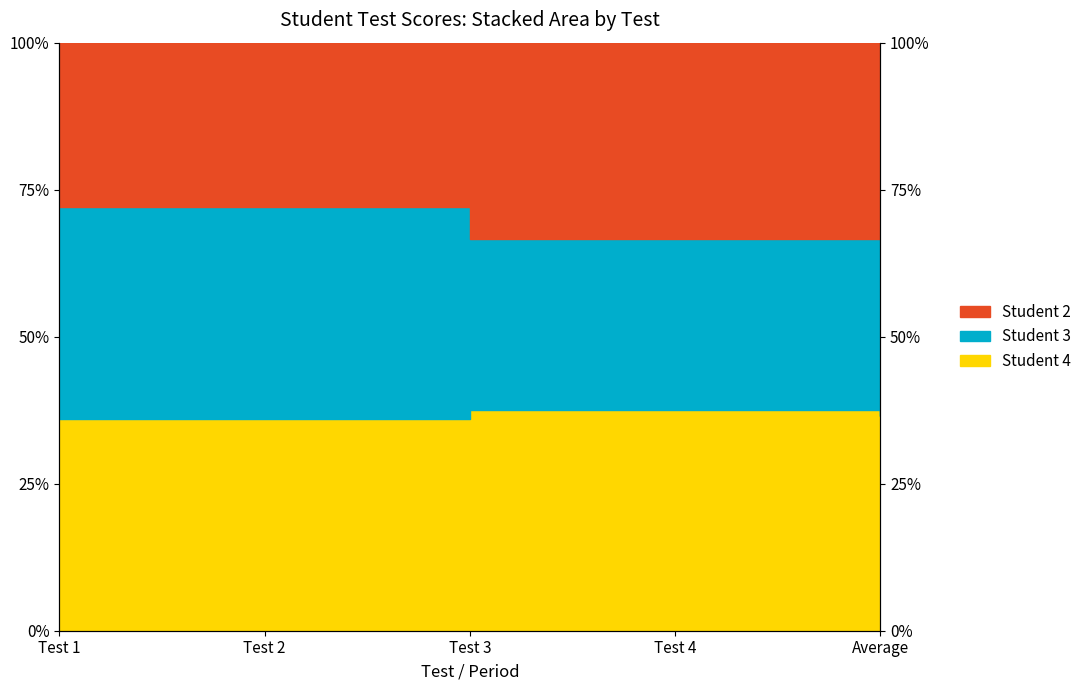

What is the spread (max minus min) of values at Test 2?

36.0